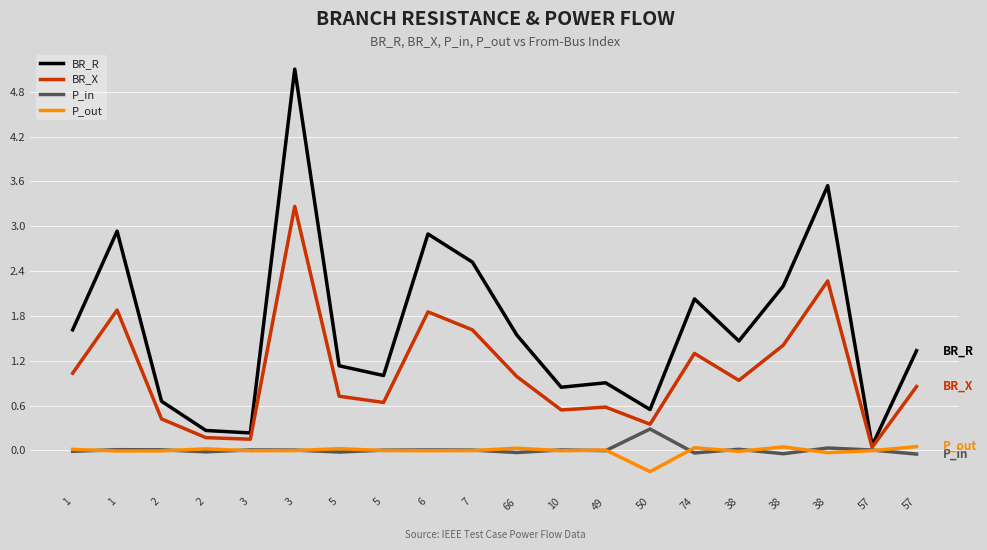

What is the smallest value displayed?

-0.3